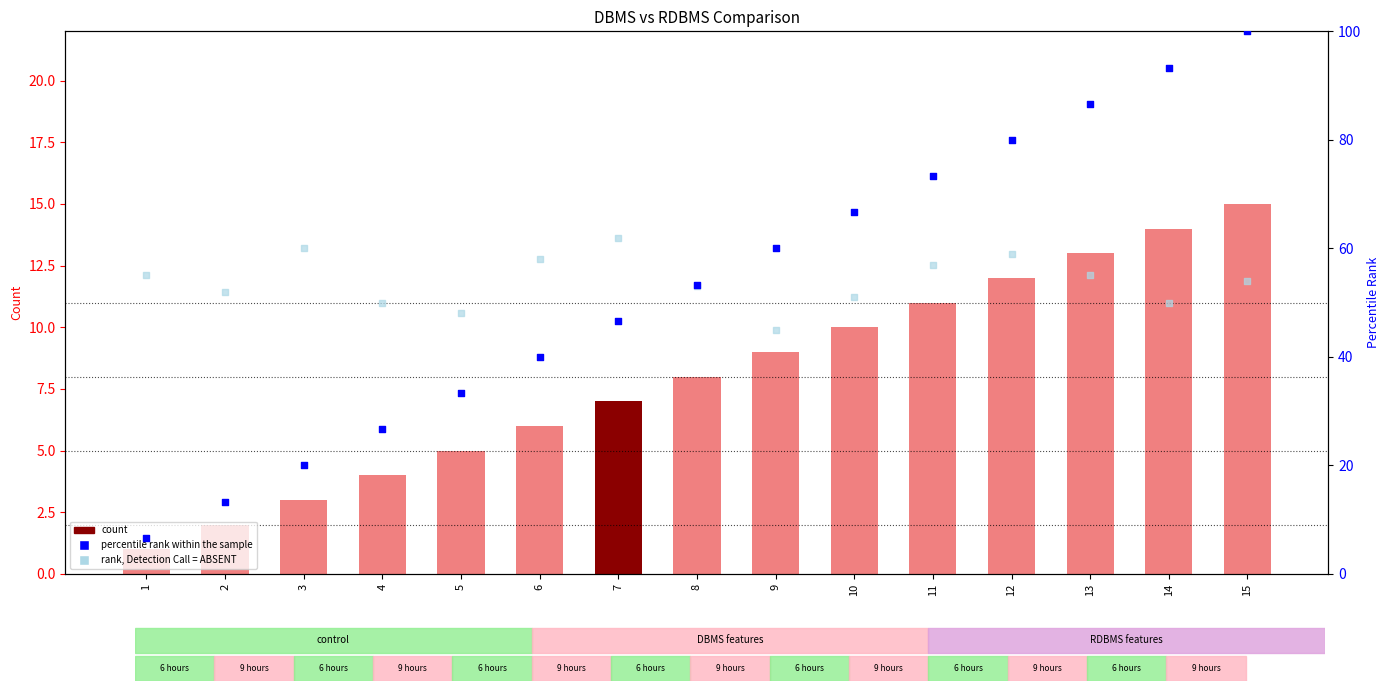

At which category is the sum across all series the highest?

15